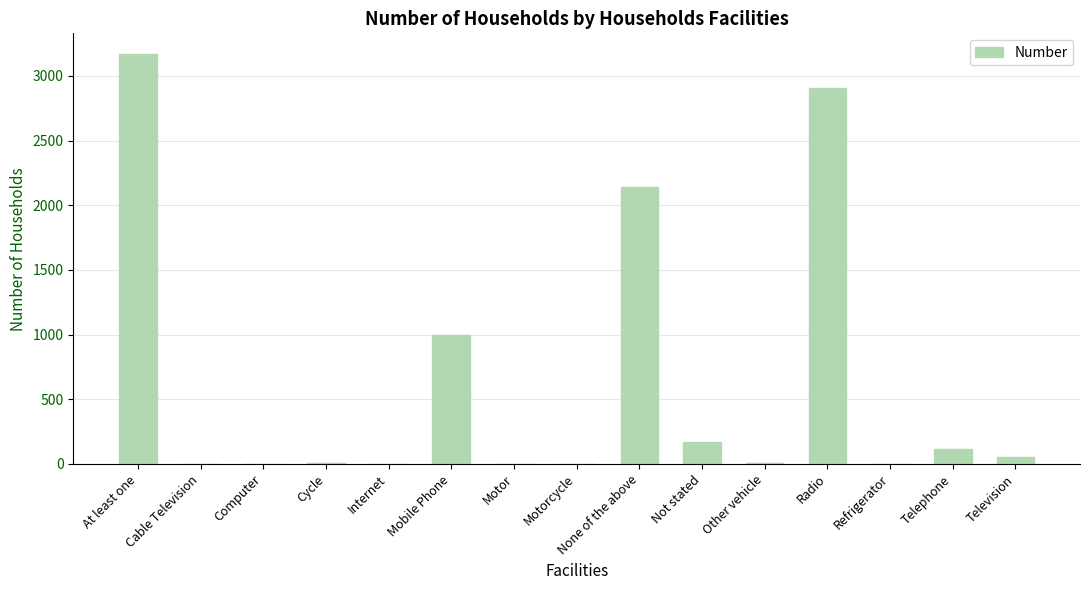

How many data points does each series have?

15